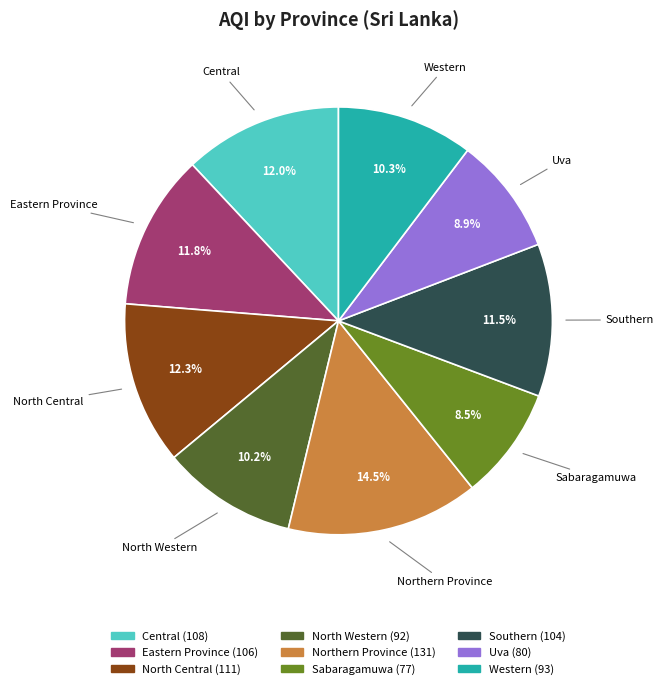

How many segments does this pie chart have?

9